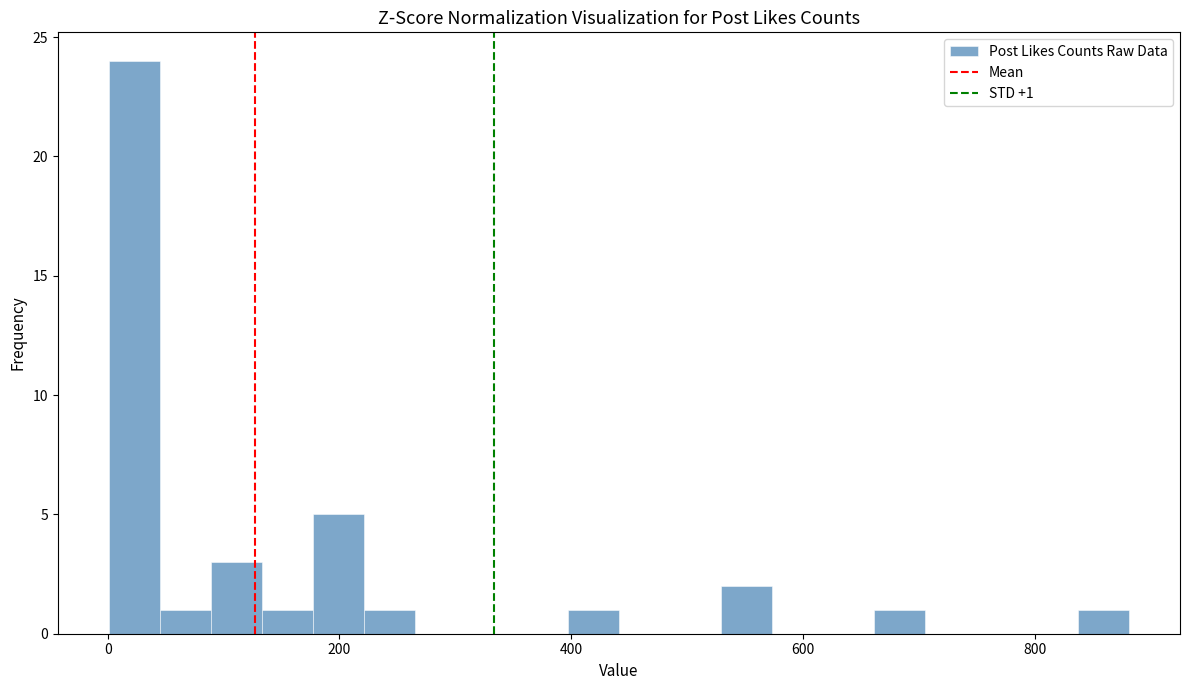

Around what value on the x-axis is the tallest bar? Give the approximate position of its centre, as read against the axis.

20